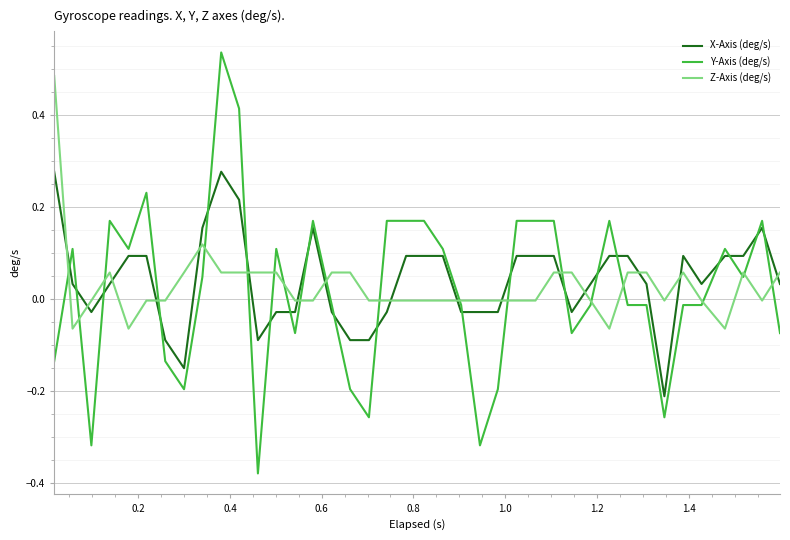

Rank the series by their maximum value, from highest to lowest.

Y-Axis (deg/s), Z-Axis (deg/s), X-Axis (deg/s)